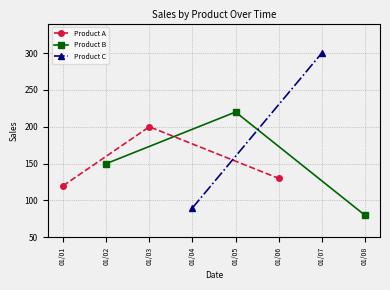

What is the minimum value for Product B?

80